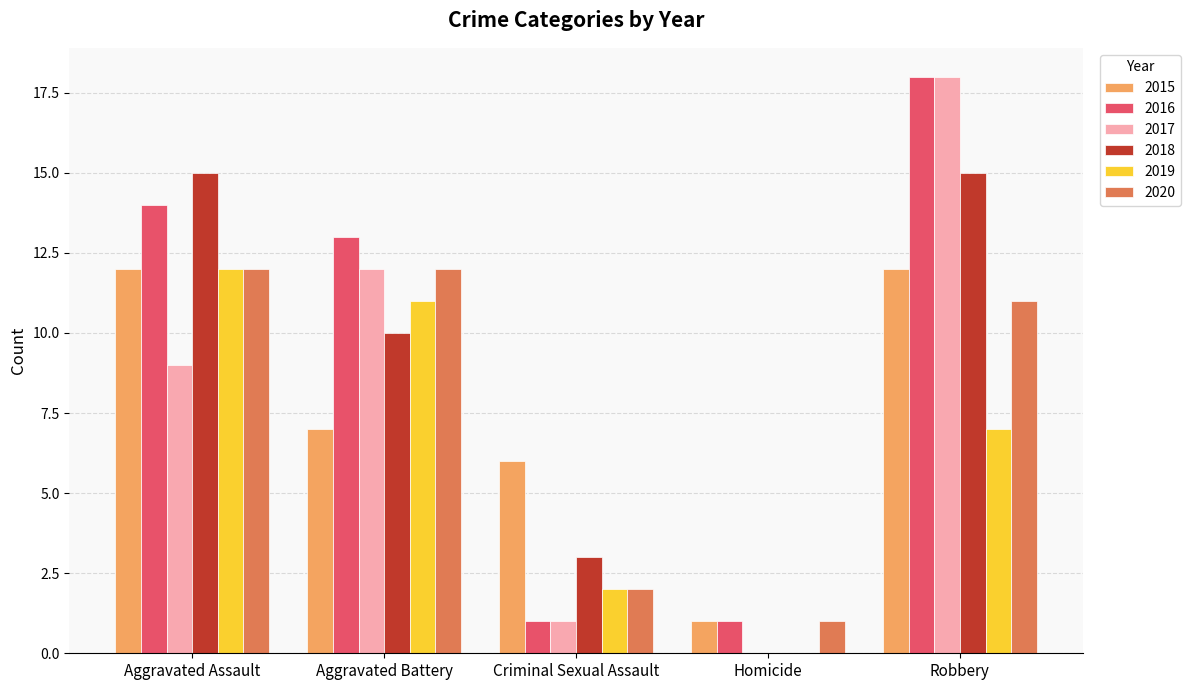

What is the maximum value for 2017?

18